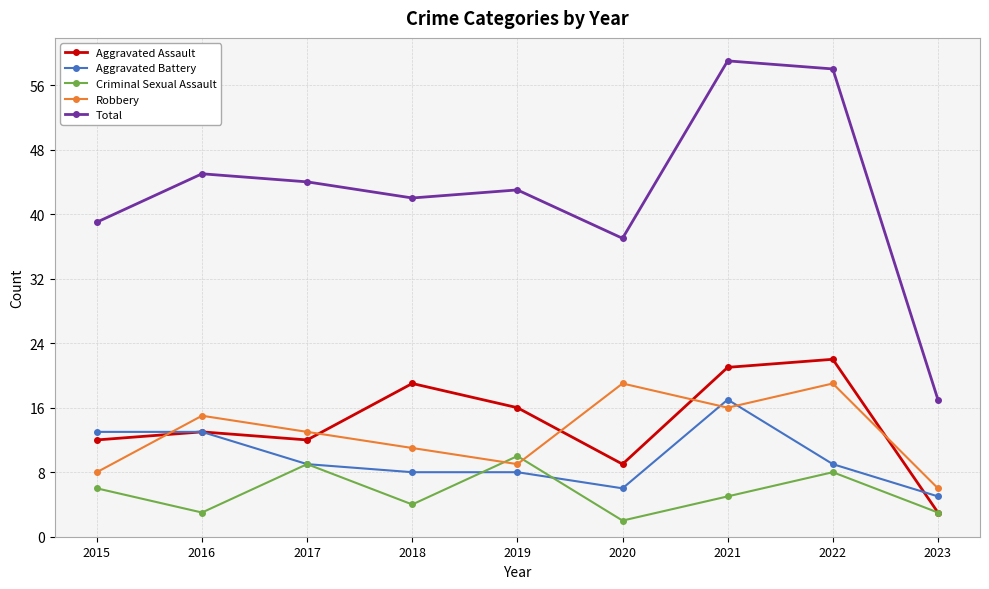

Which series changed the most between 2018 and 2023?

Total